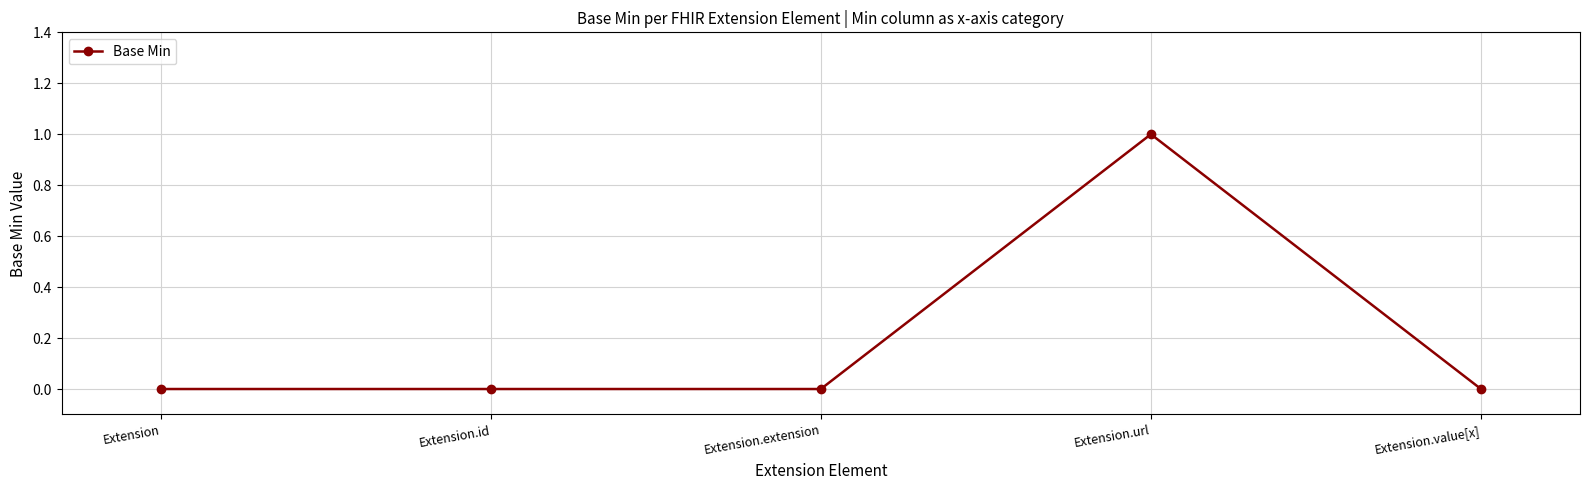

How many categories are shown in the chart?

5